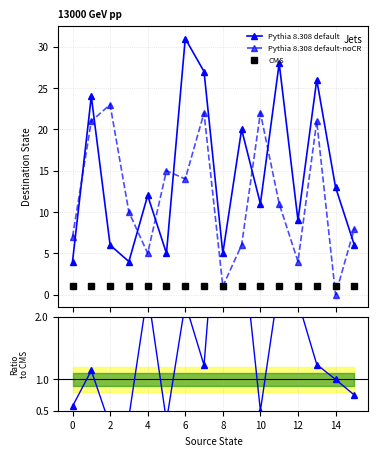

Which series has the largest total across all categories?

Pythia 8.308 default